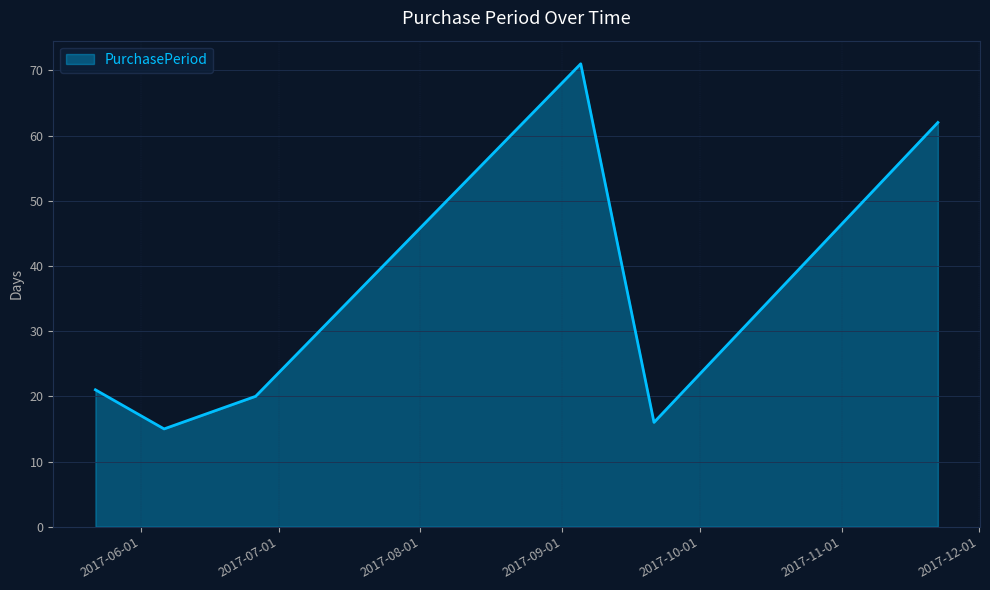

What is the smallest value displayed?

15